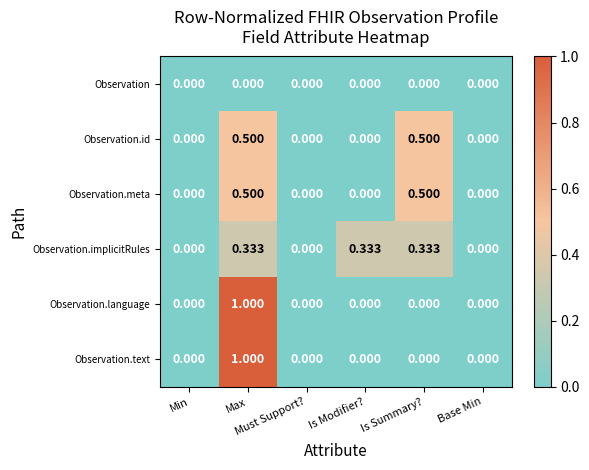

How many categories are shown in the chart?

6